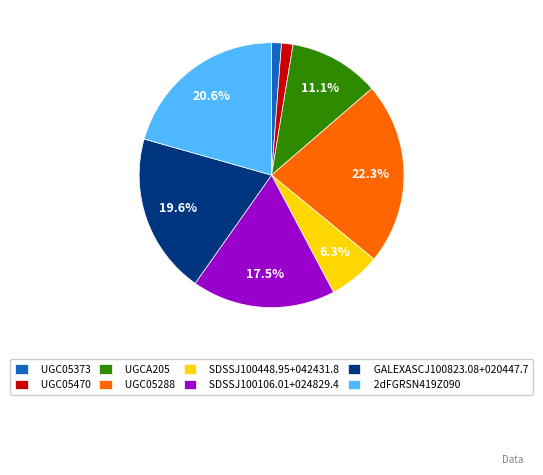

Combined, do 2dFGRSN419Z090 and UGCA205 account for over 50%?

No